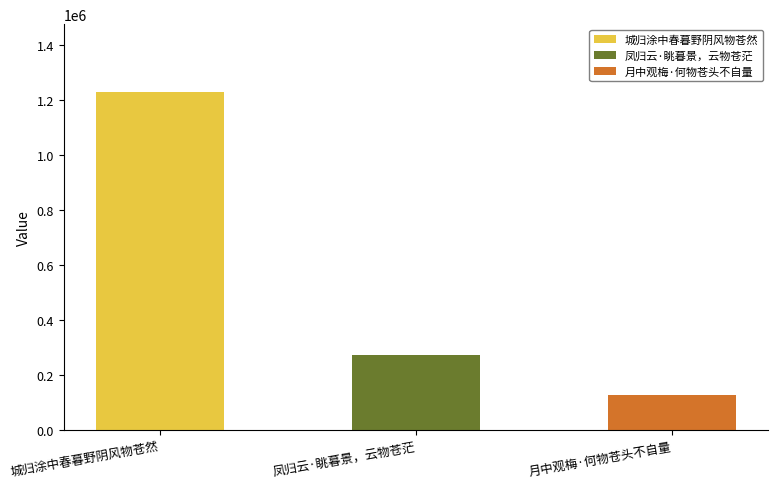

How many bars are there in total?

3